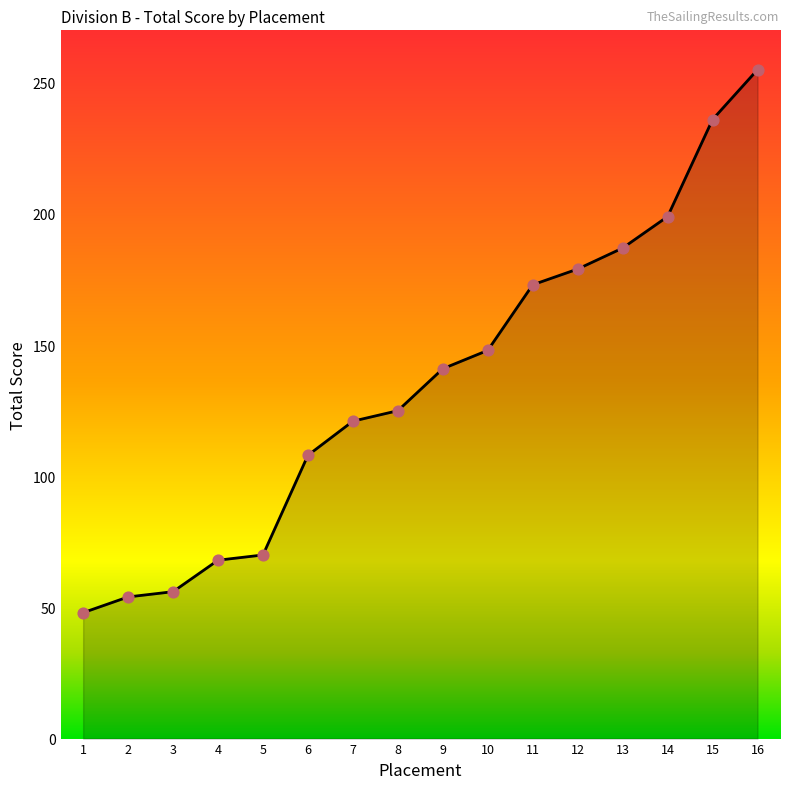

Which has a higher value, 15 or 12?

15